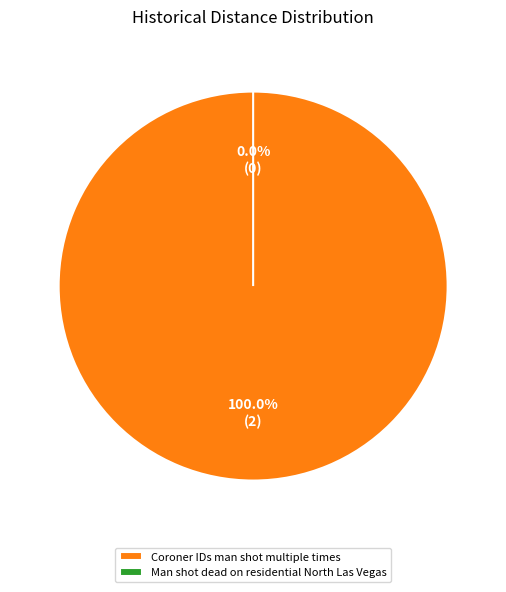

Which slice is the largest?

Coroner IDs man shot multiple times